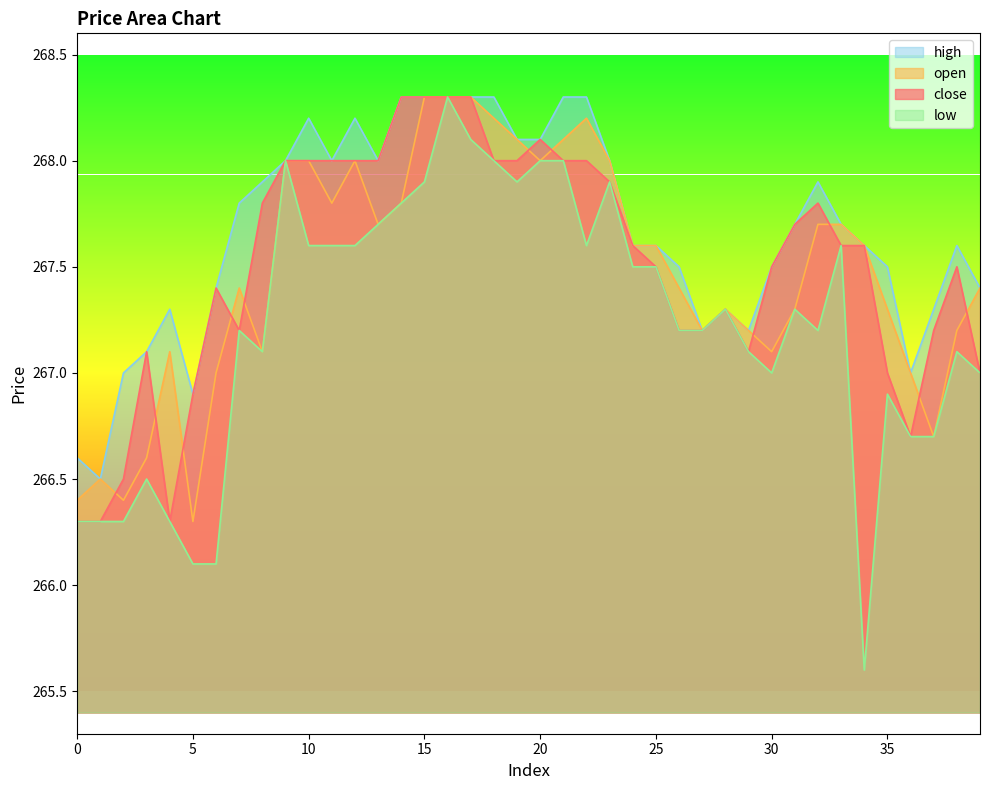

True or false: close has a value of 267.3 at 28.

True